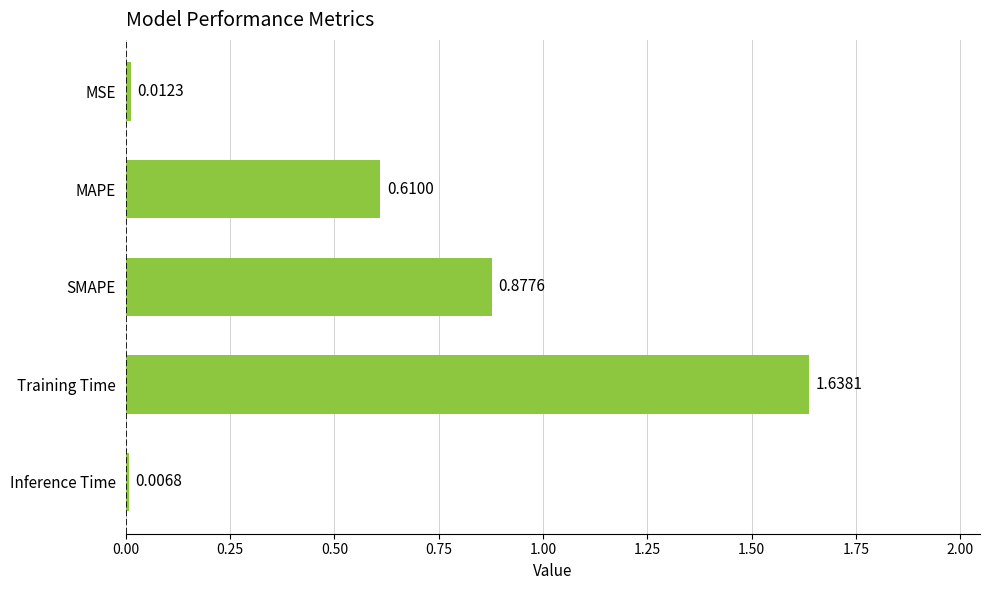

Rank the categories by value from lowest to highest.

Inference Time, MSE, MAPE, SMAPE, Training Time